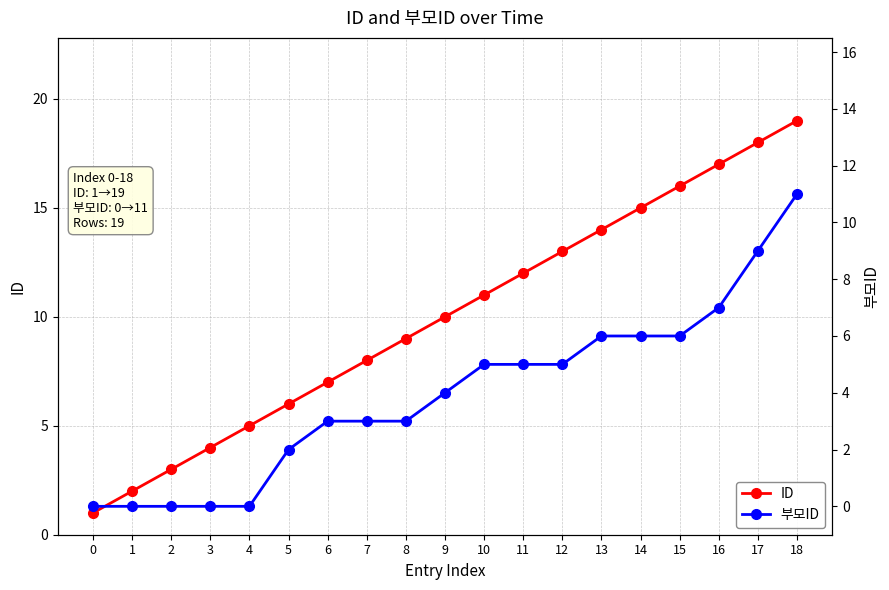

Rank the series by their maximum value, from highest to lowest.

ID, 부모ID